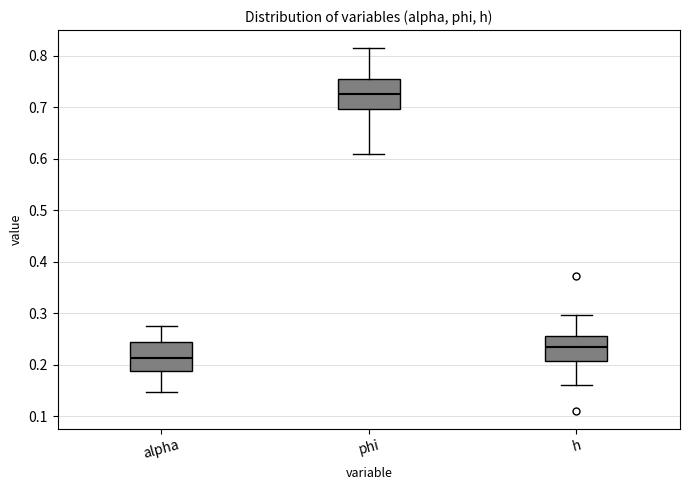

Reading left to right, transcribe this box plot: for each box, give where its median line is, the range the box spans, and where its two whiskers end, as read against the y-axis. The values are not printed on the chart, so give them approximately, as read against the axis.

alpha: median 0.21, box 0.19 to 0.24, whiskers 0.15 to 0.27
phi: median 0.72, box 0.70 to 0.75, whiskers 0.61 to 0.81
h: median 0.23, box 0.21 to 0.26, whiskers 0.16 to 0.30